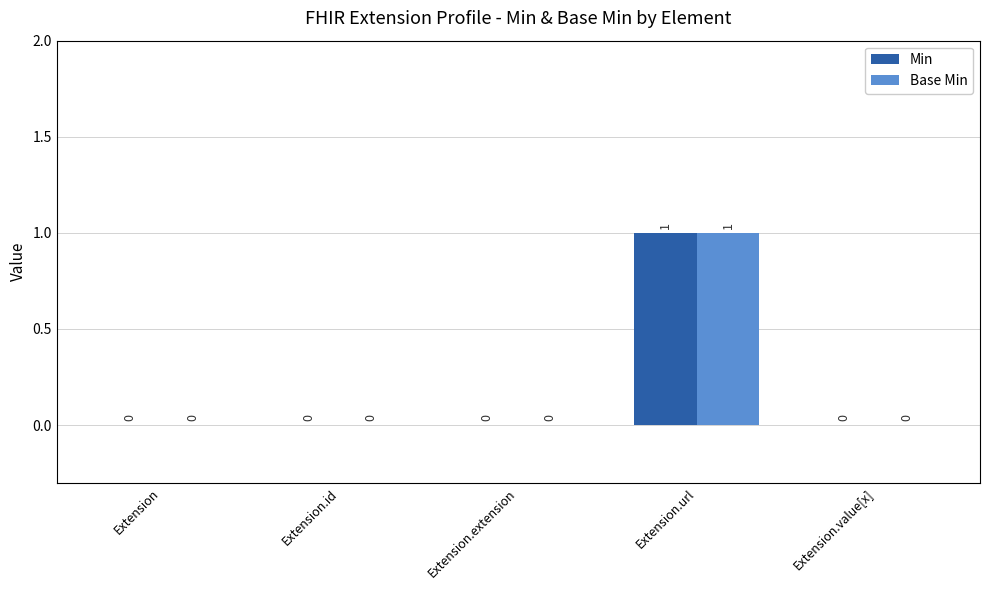

The value of Min at Extension.url is 1. True or false?

True